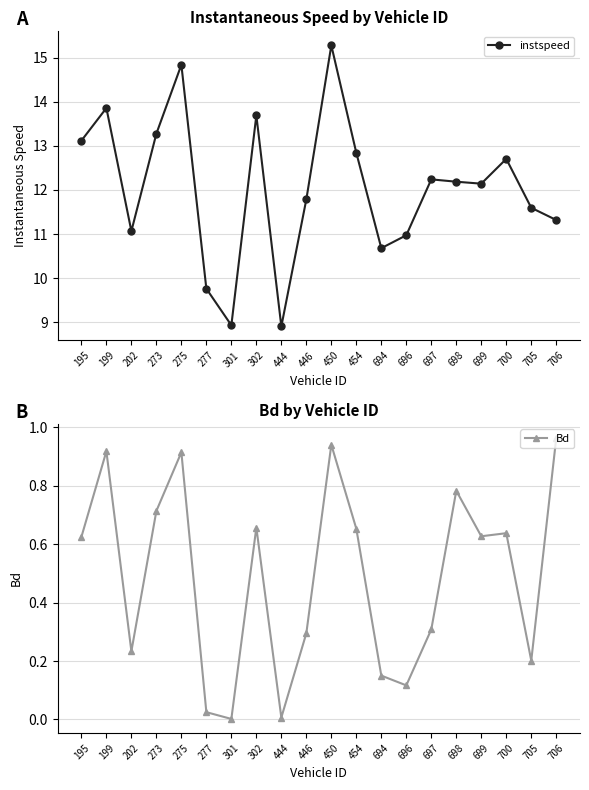

True or false: instspeed and Bd intersect in this chart.

False